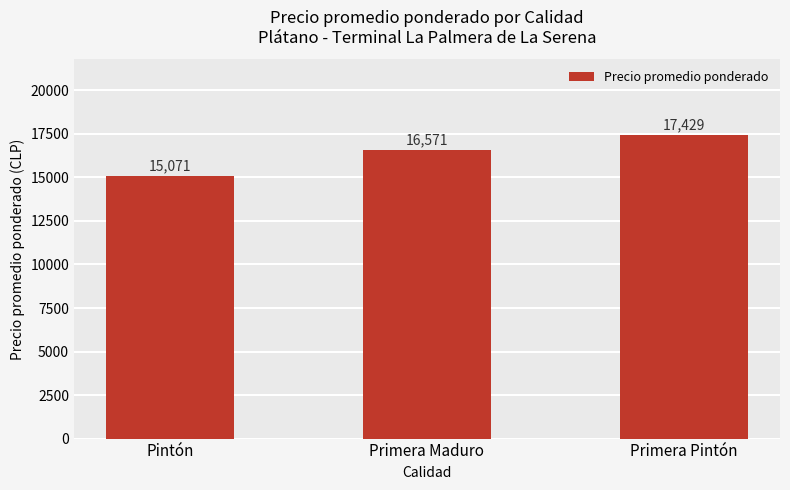

What position from the right is Primera Pintón?

1